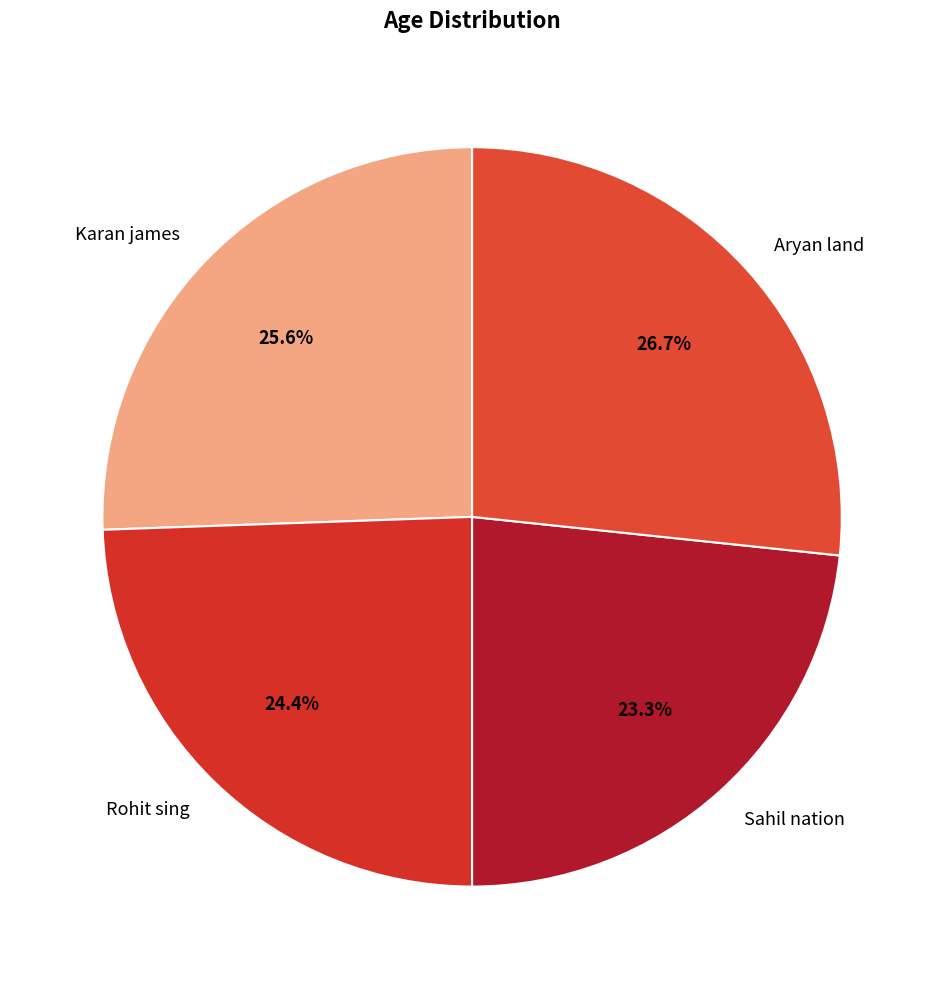

What percentage is NOT represented by Sahil nation?

76.7%